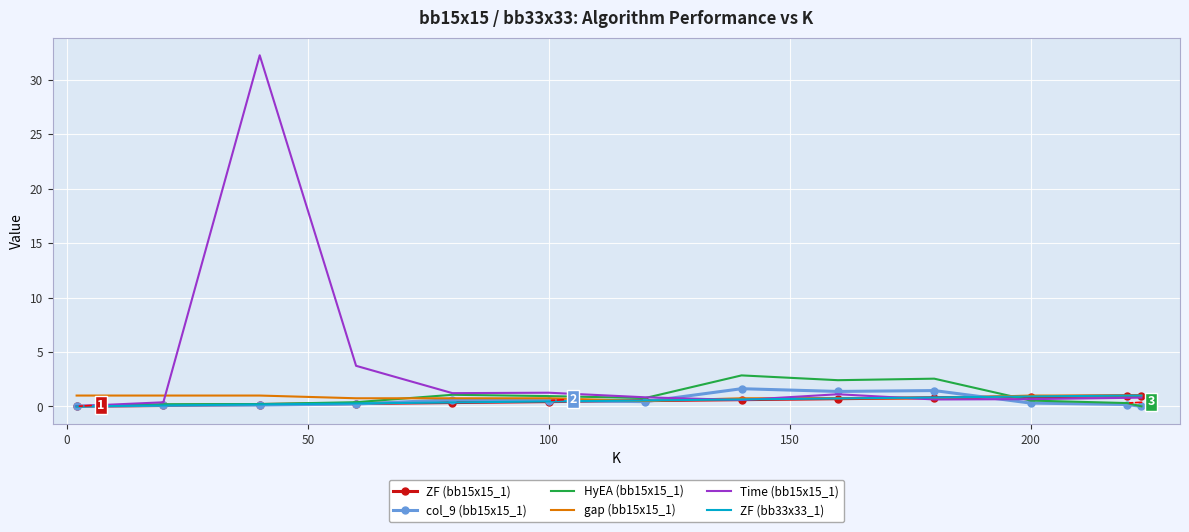

What is the greatest value displayed?

32.2